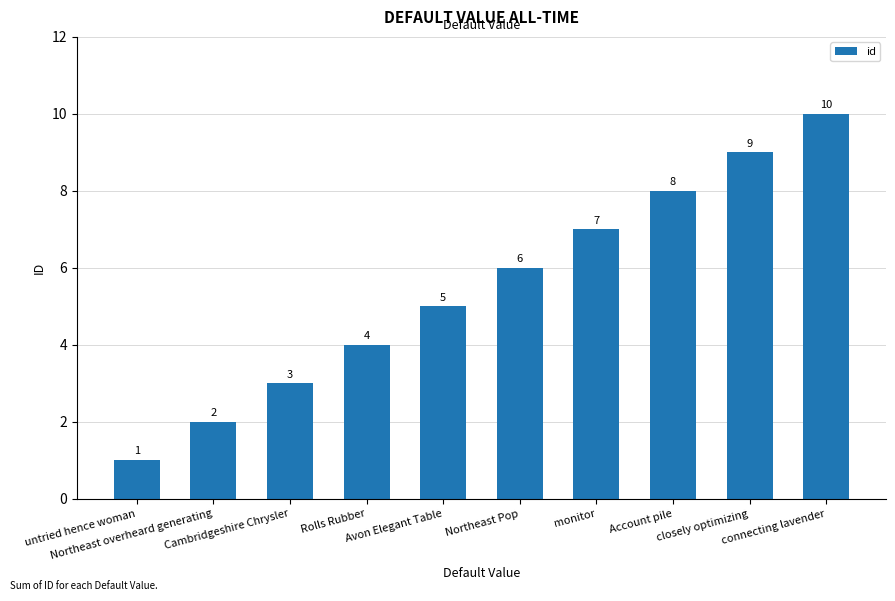

What is the greatest value displayed?

10